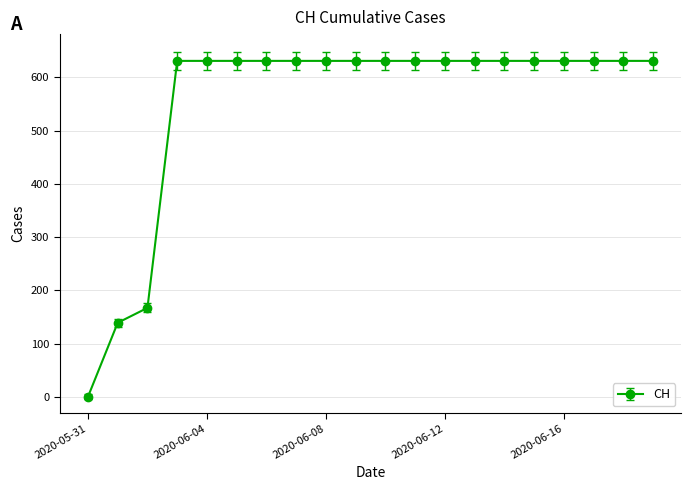

What is the difference between the maximum and minimum values?

631